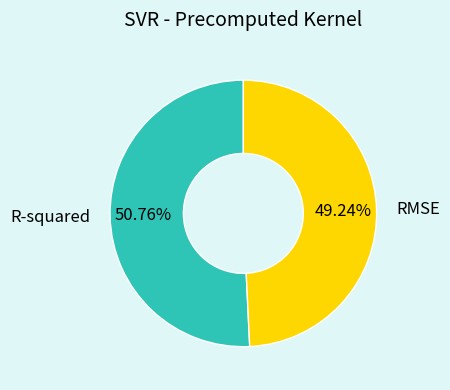

What is the largest slice in the pie chart?

R-squared